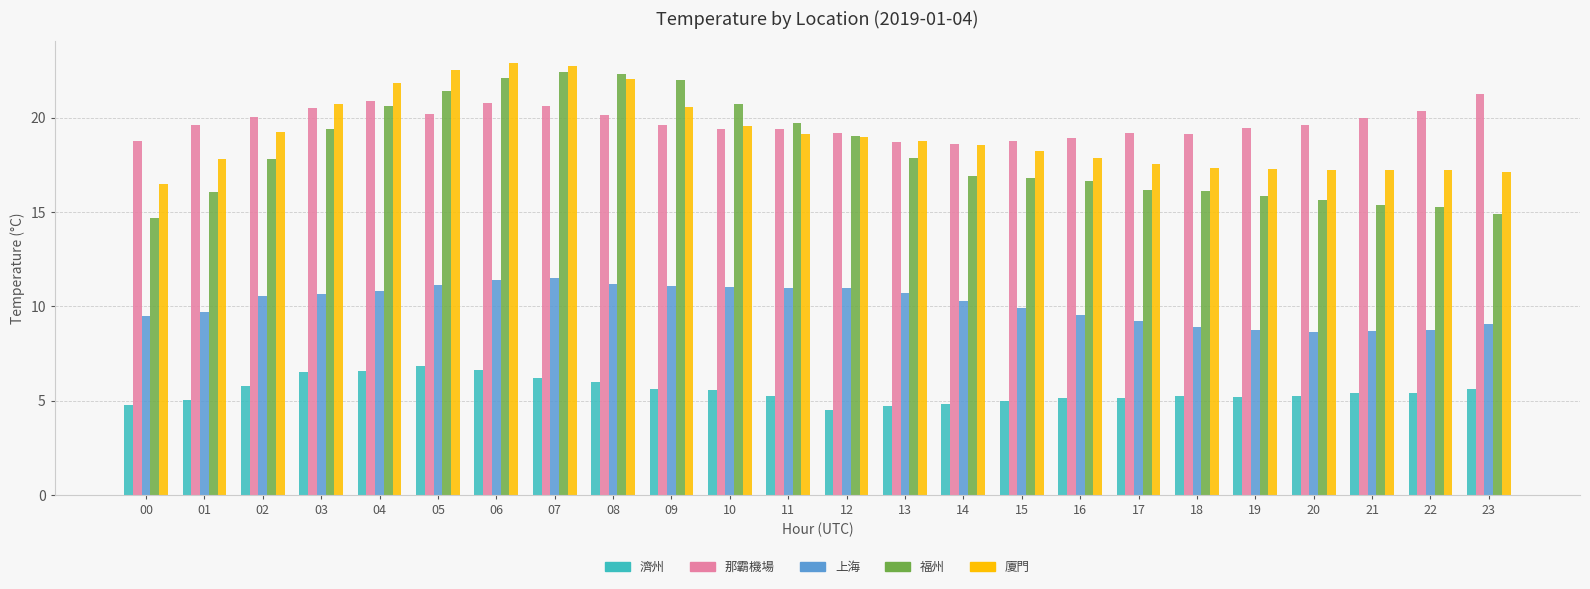

What is the difference between the highest and lowest values at 05?

15.7